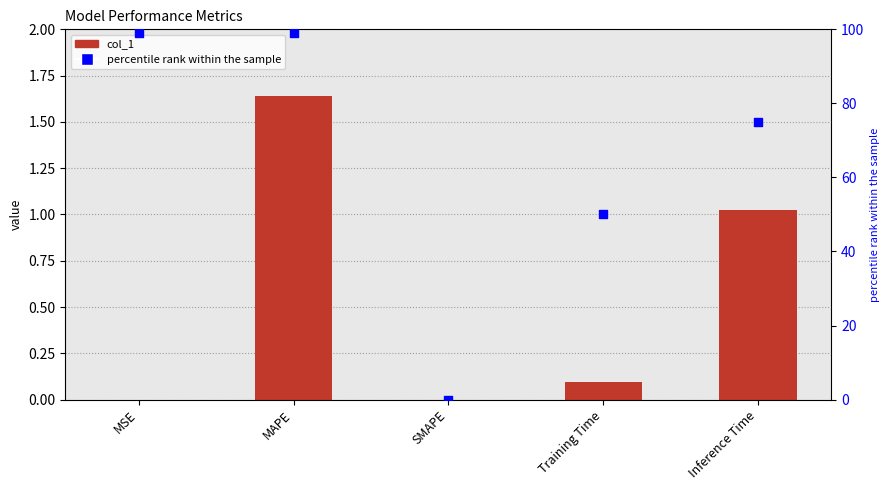

Which series contains the lowest Y value?

col_1